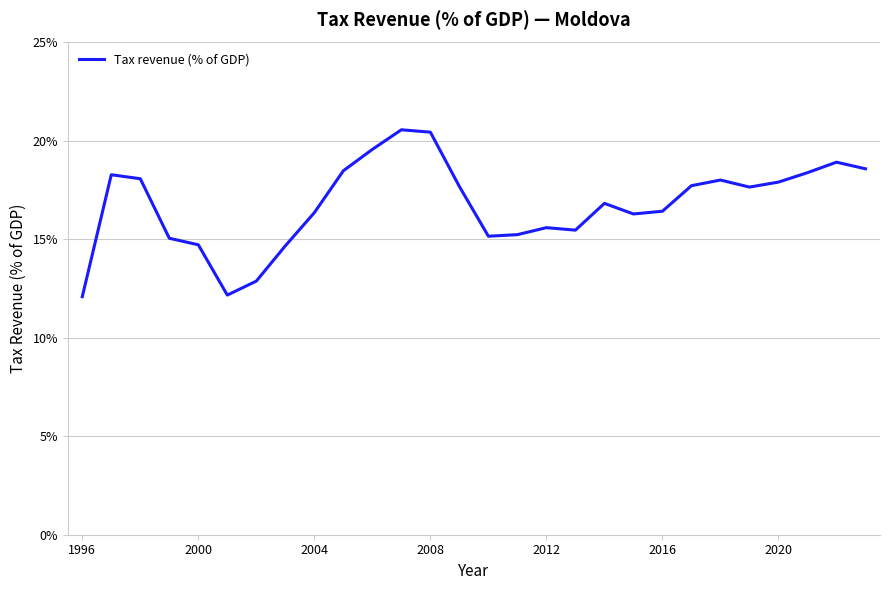

What is the smallest value displayed?

12.1